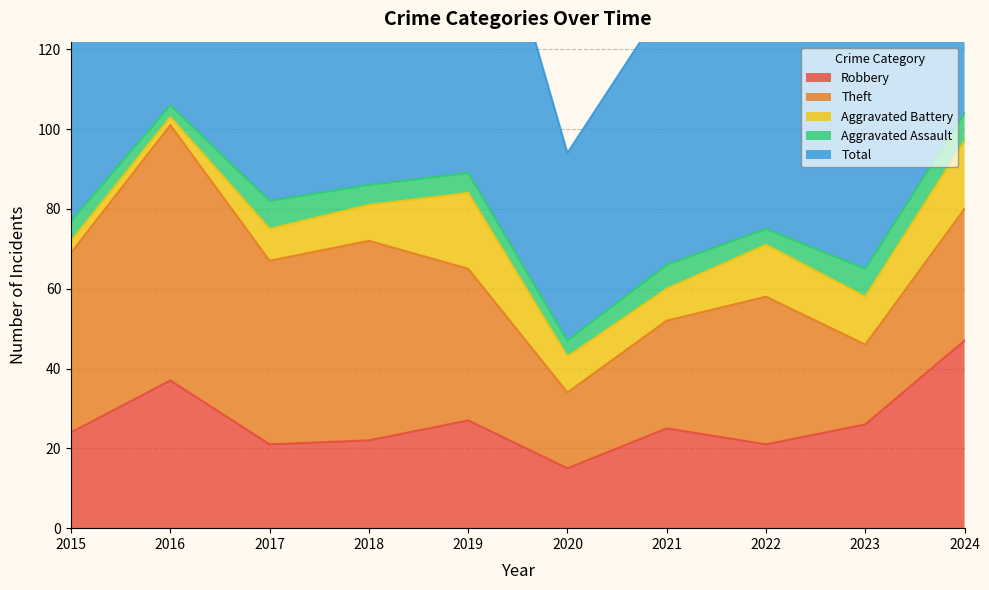

True or false: Robbery has a value of 63 at 2024.

False